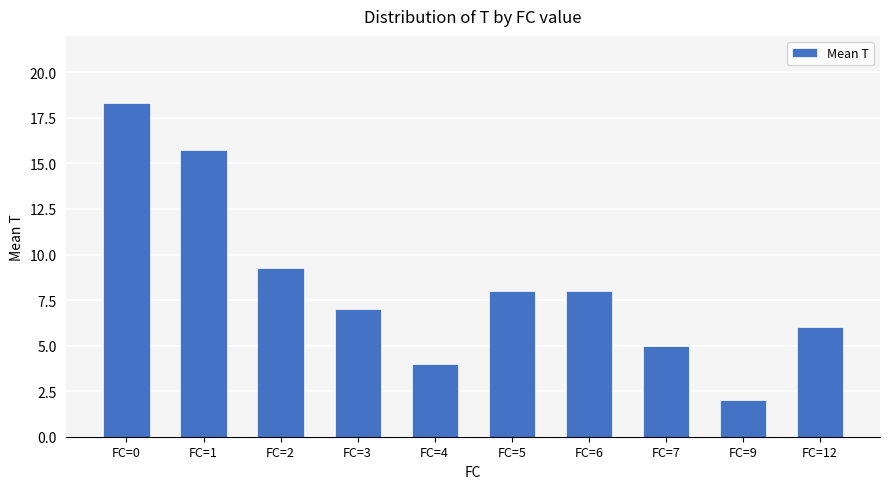

What is the change in value from FC=0 to FC=1?

-2.6